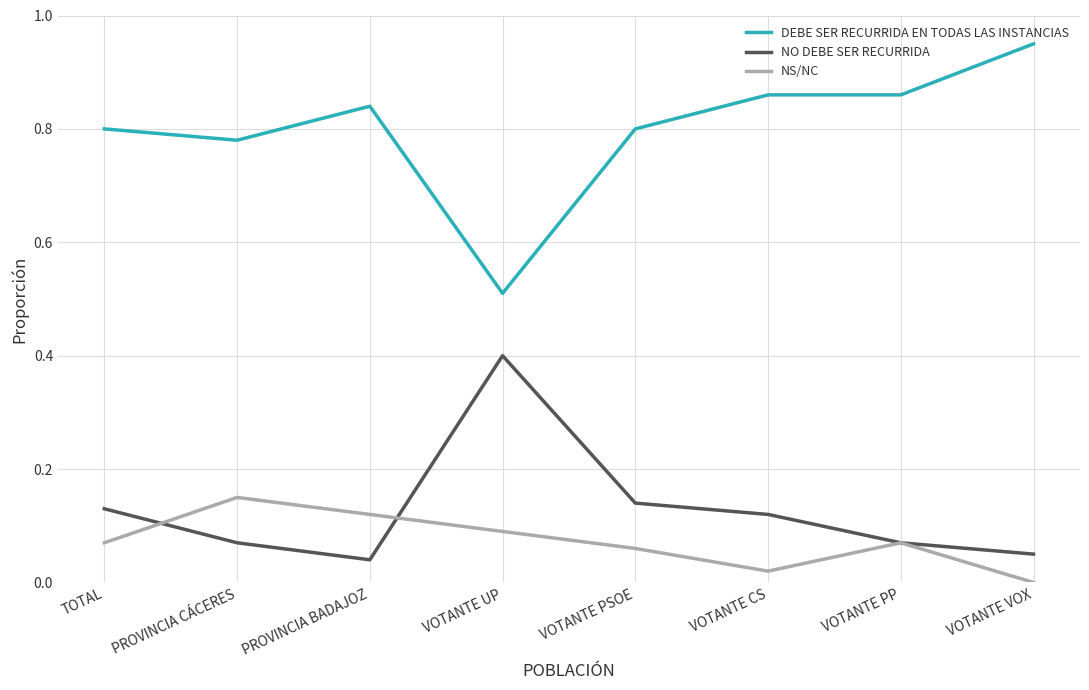

What position from the right is TOTAL?

8